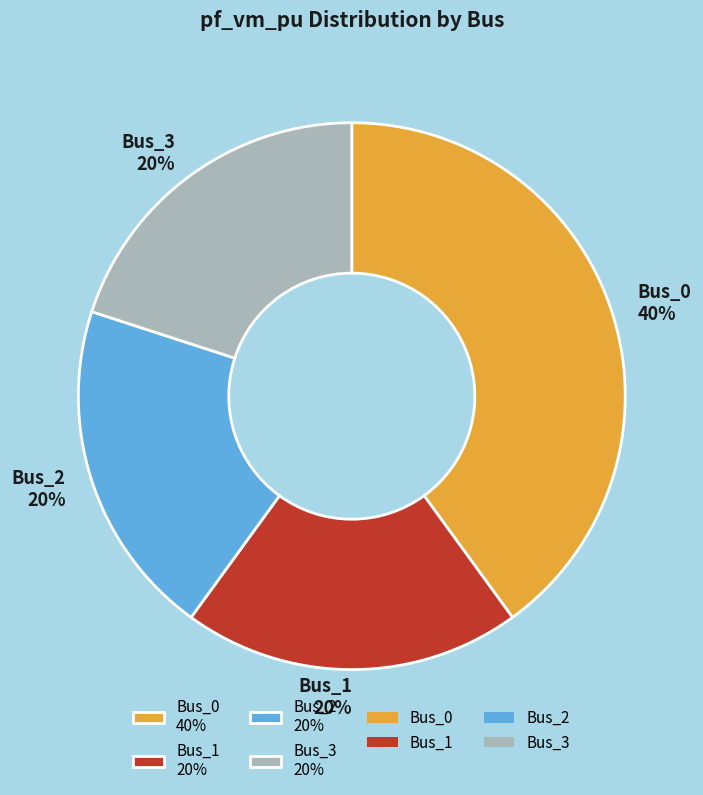

Is it true that Bus_2 is 20% of the pie?

True